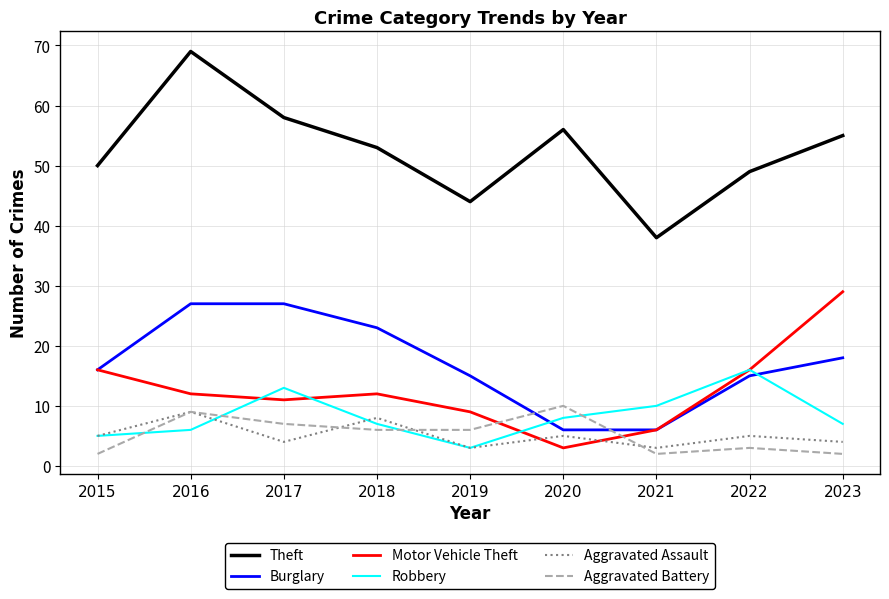

What is the total value across all series at 2021?

65